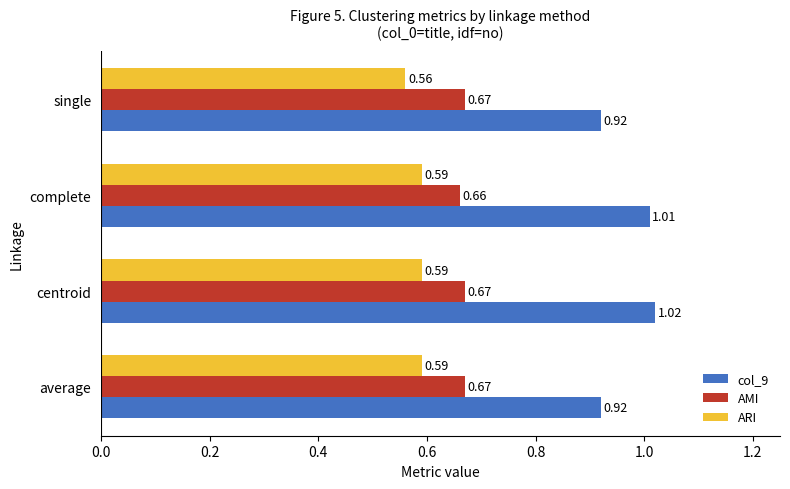

Which series has the largest range (max minus min)?

col_9